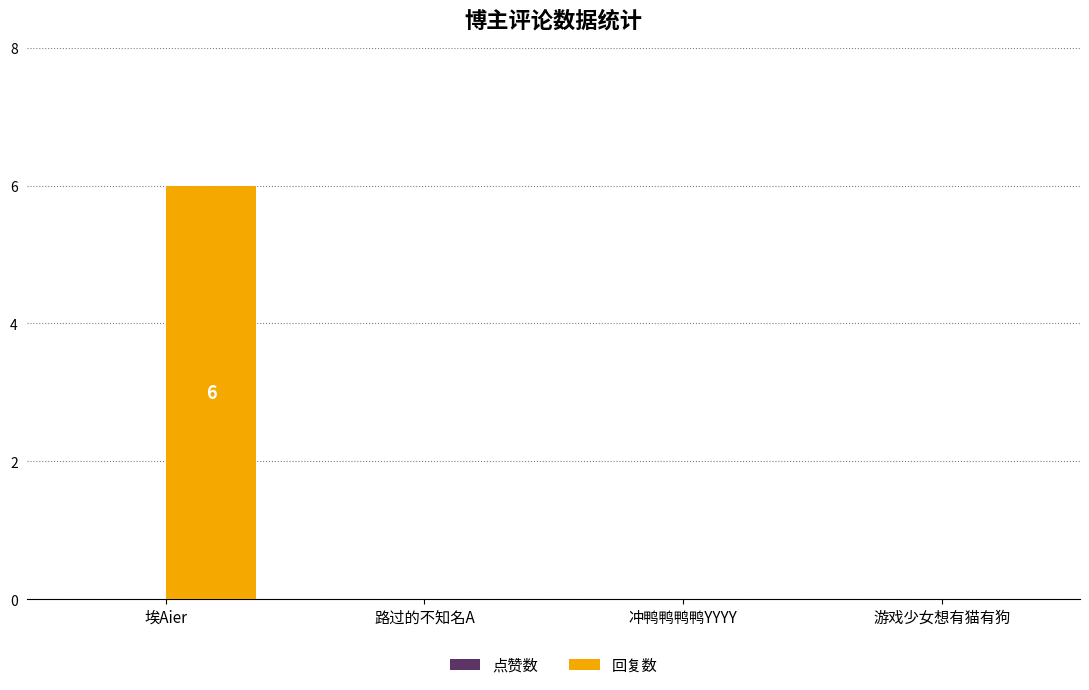

What is the greatest value displayed?

6